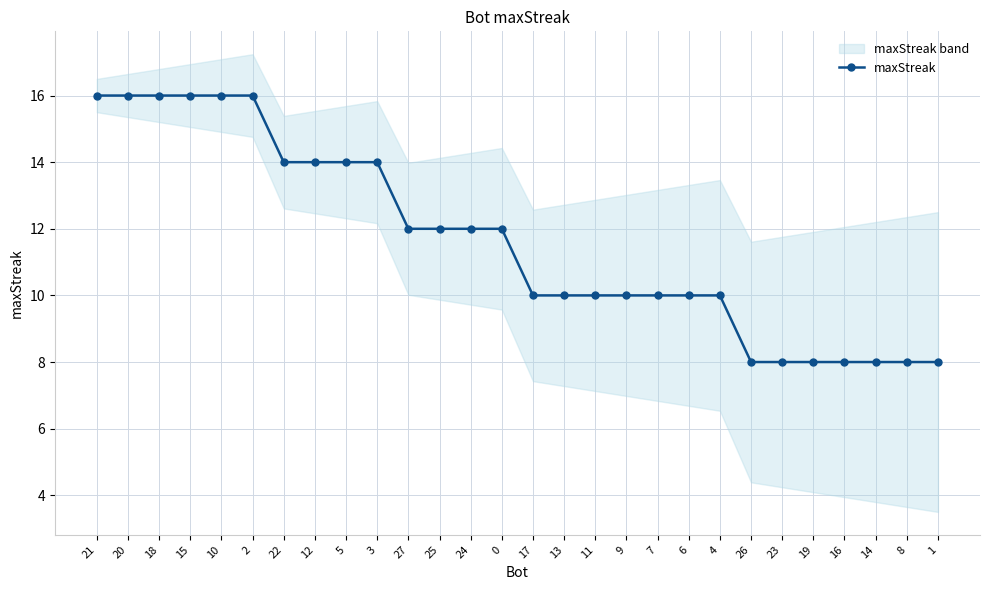

List the labels in order of value, smallest first.

26, 23, 19, 16, 14, 8, 1, 17, 13, 11, 9, 7, 6, 4, 27, 25, 24, 0, 22, 12, 5, 3, 21, 20, 18, 15, 10, 2